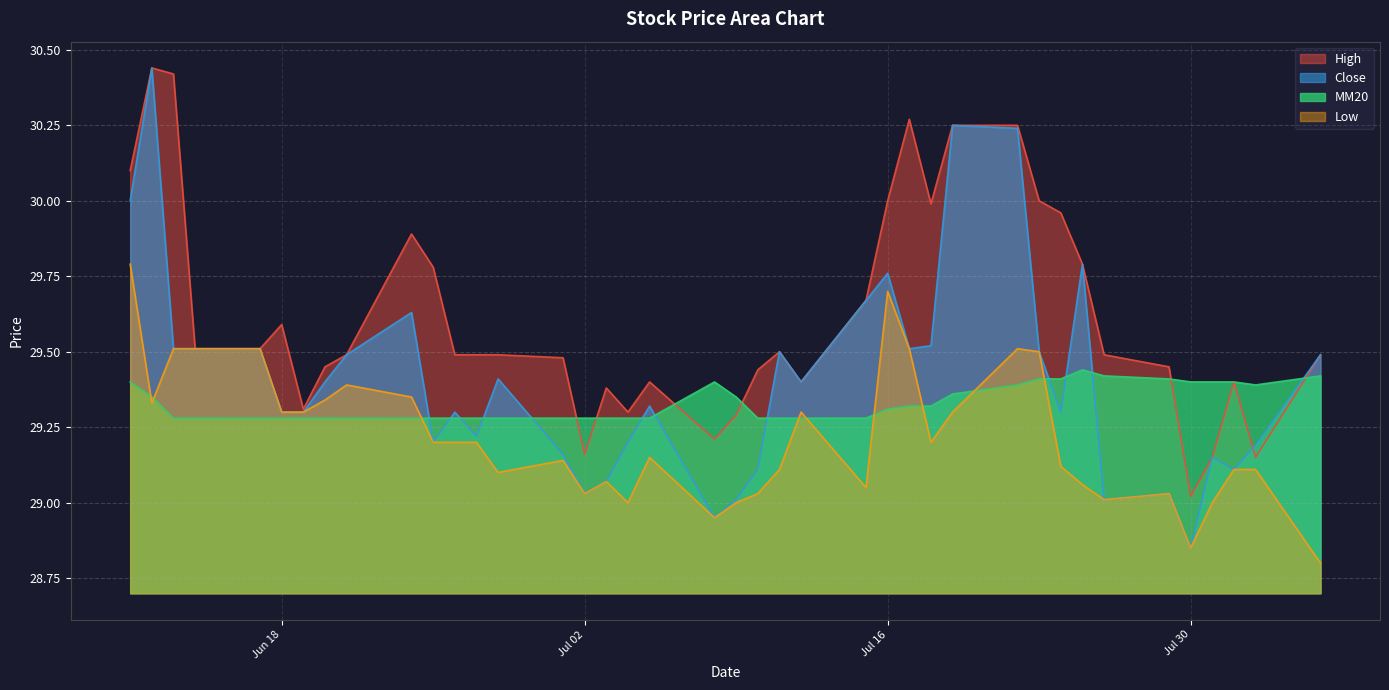

Where is the first local maximum for Close?

2024-06-12